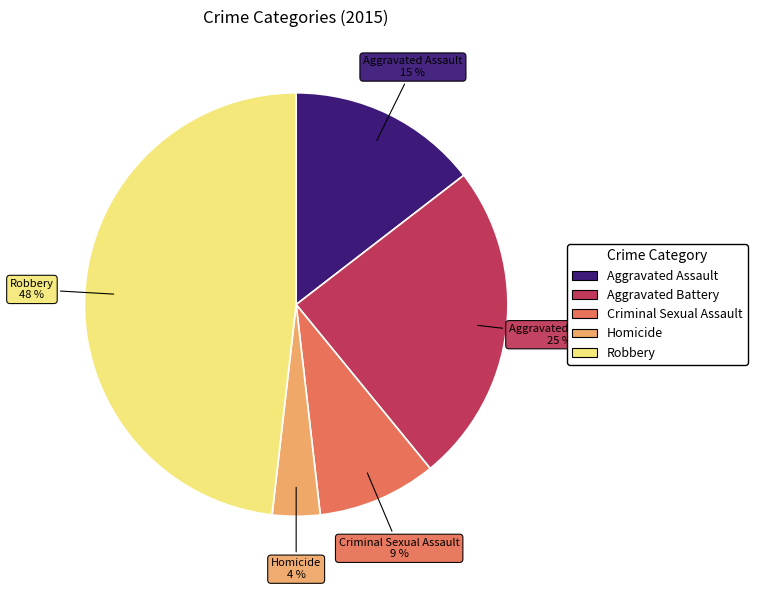

Between Robbery and Criminal Sexual Assault, which is larger?

Robbery